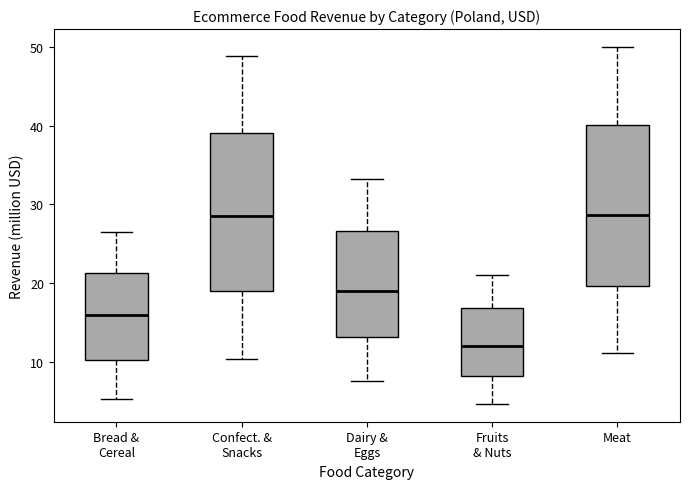

Where does the median line of the box for Bread & Cereal sit on the y-axis? The values are not printed on the chart, so give them approximately, as read against the axis.

16